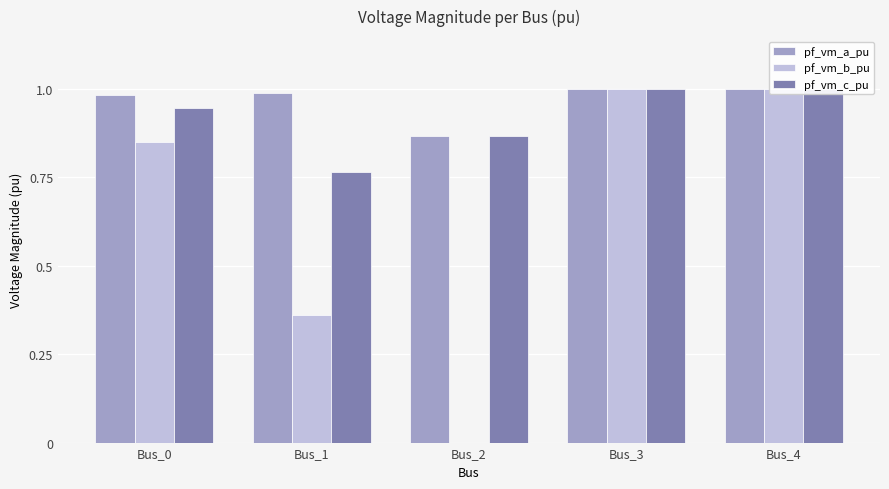

Rank the series by their maximum value, from highest to lowest.

pf_vm_a_pu, pf_vm_c_pu, pf_vm_b_pu